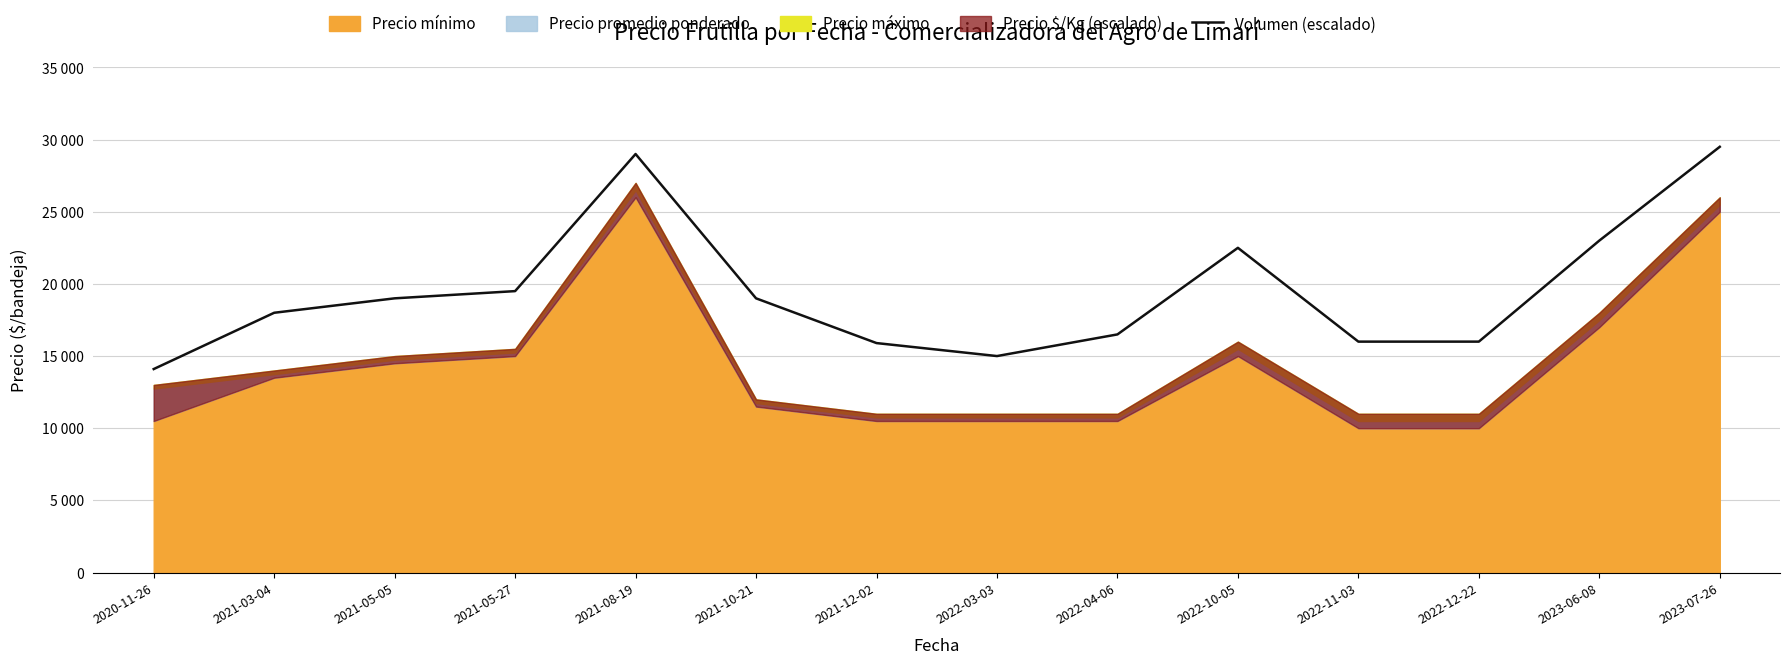

How many categories are shown in the chart?

14